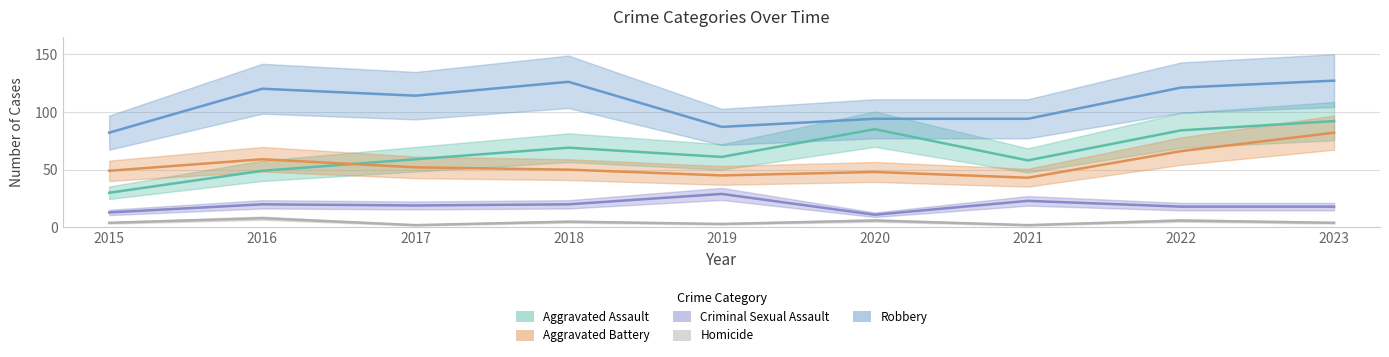

Read the Aggravated Assault value at 2020, to the nearest 10.

80